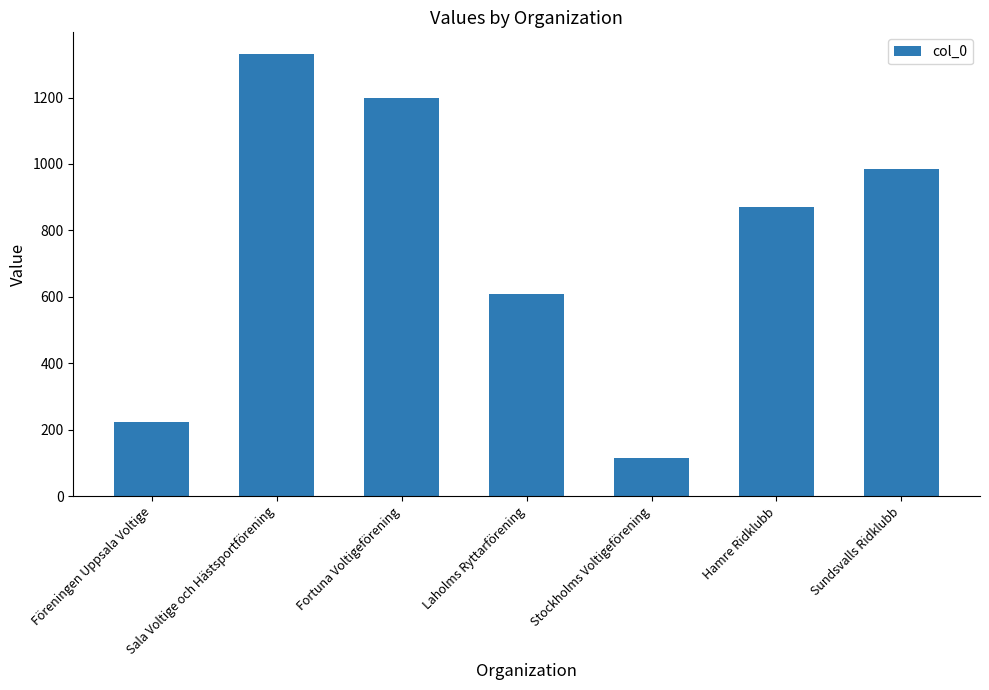

True or false: the data shows 685 at Sundsvalls Ridklubb.

False